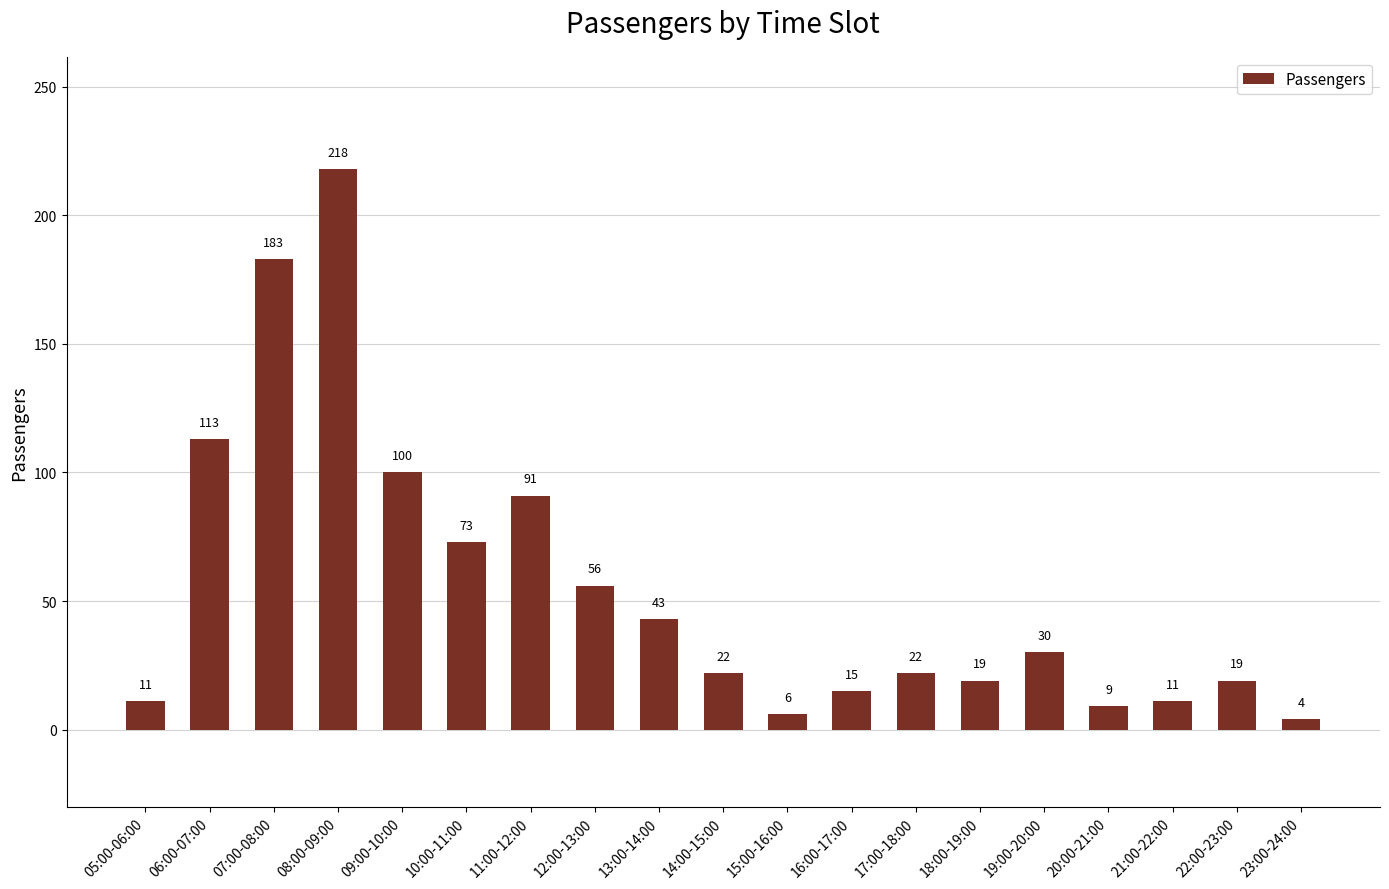

Are the bars horizontal?

No